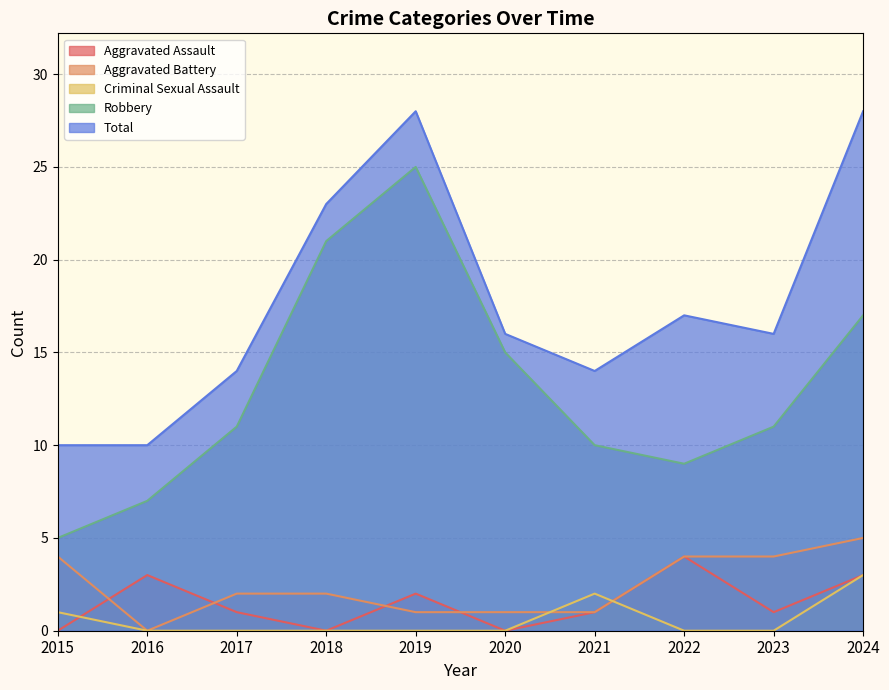

Rank the categories by Criminal Sexual Assault value from highest to lowest.

2024, 2021, 2015, 2016, 2017, 2018, 2019, 2020, 2022, 2023